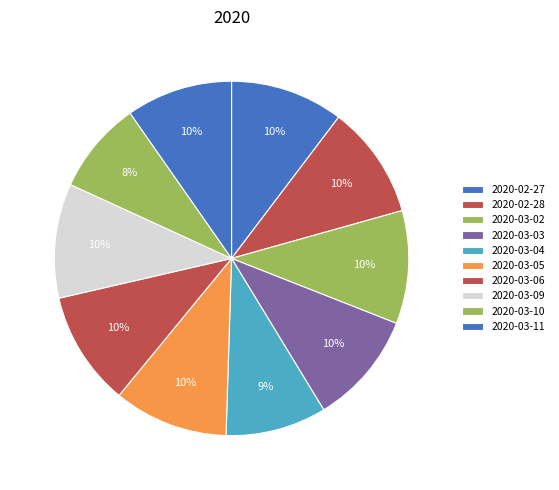

True or false: 2020-03-03 accounts for 10% of the total.

True